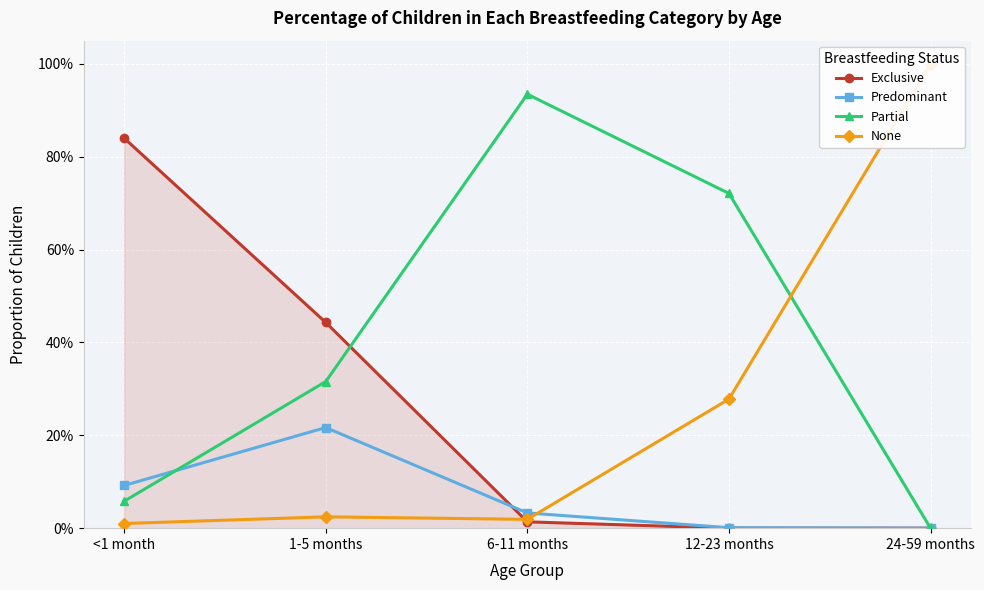

List the labels in order of Predominant value, largest first.

1-5 months, <1 month, 6-11 months, 12-23 months, 24-59 months